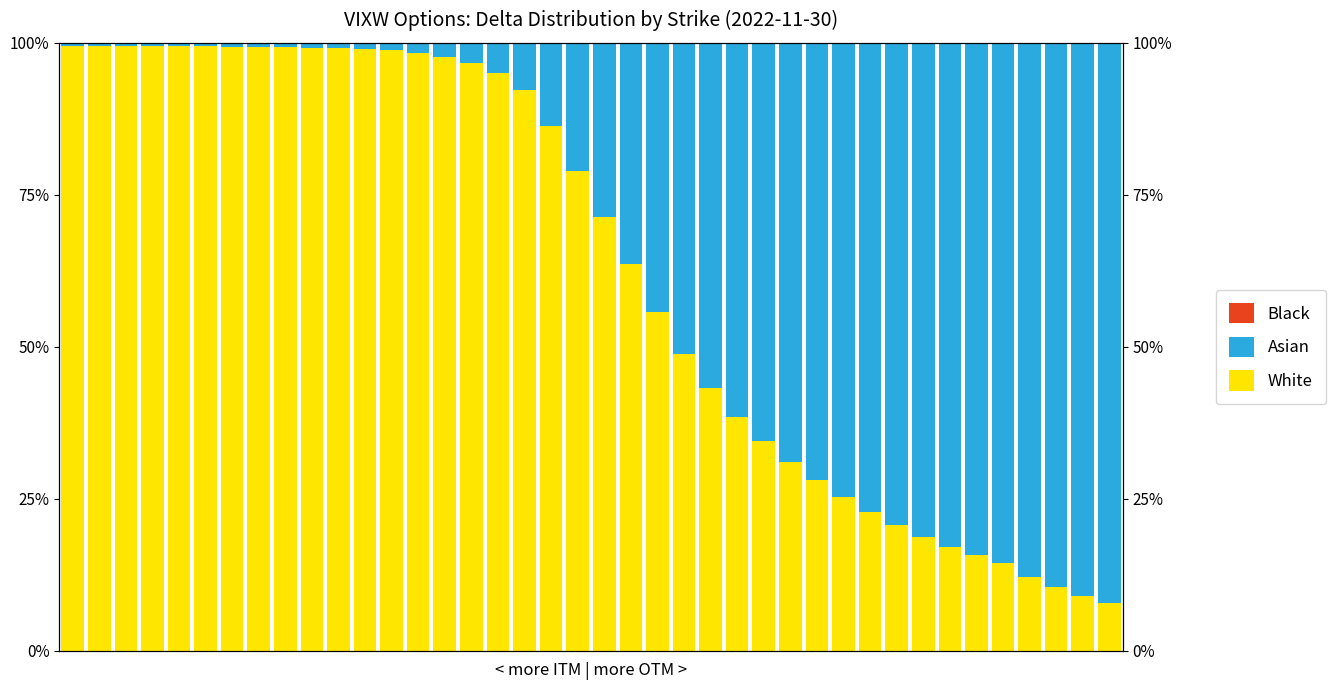

What is the difference between the highest and lowest values at 5?

99.1